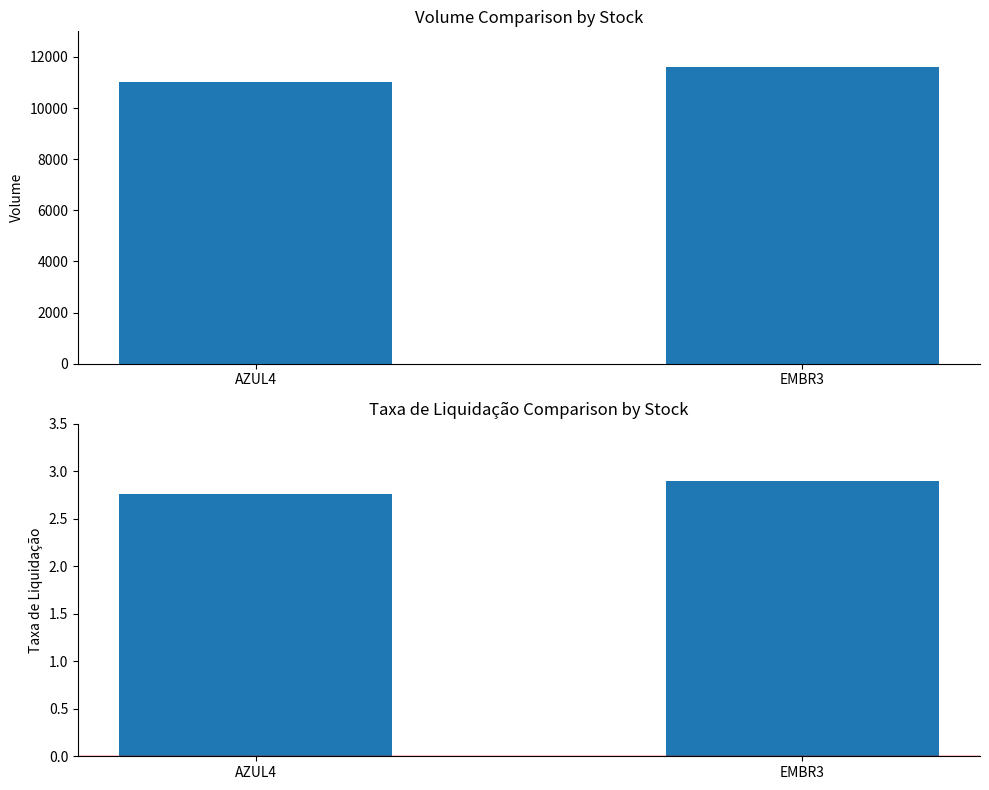

How many bars are there in total?

4